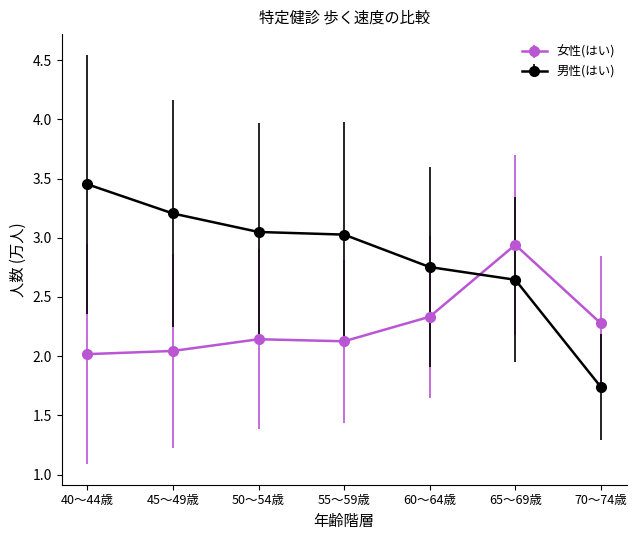

Which series ends up on top after the final intersection of 女性(はい) and 男性(はい)?

女性(はい)